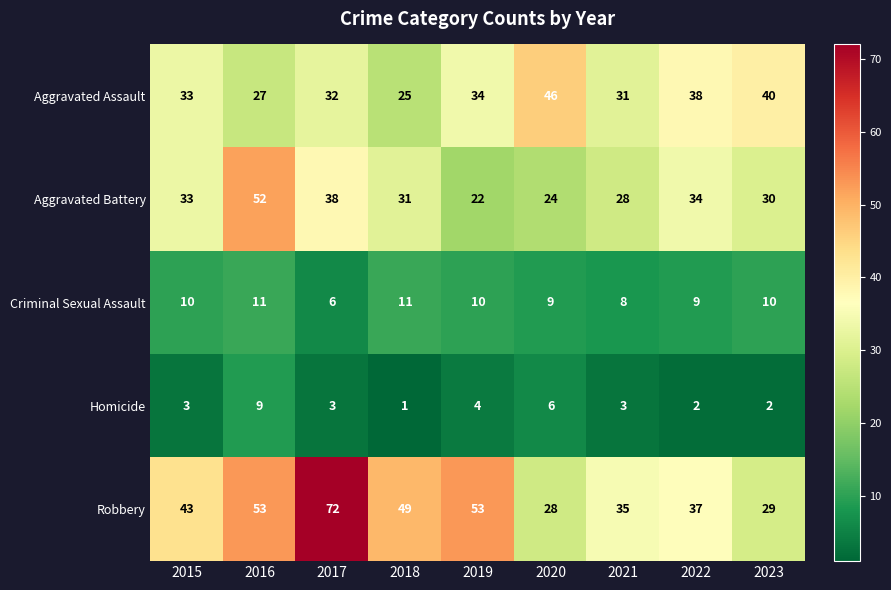

Count the number of categories in the chart.

9